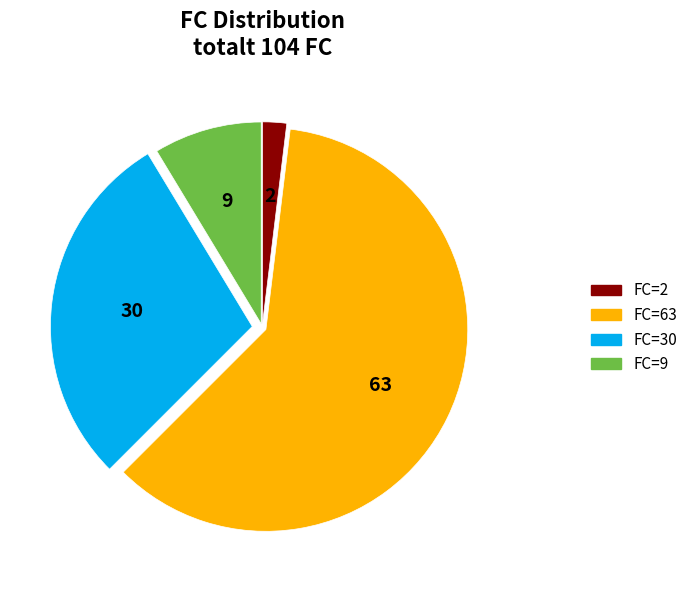

The FC=2 slice represents 13% of the pie. True or false?

False